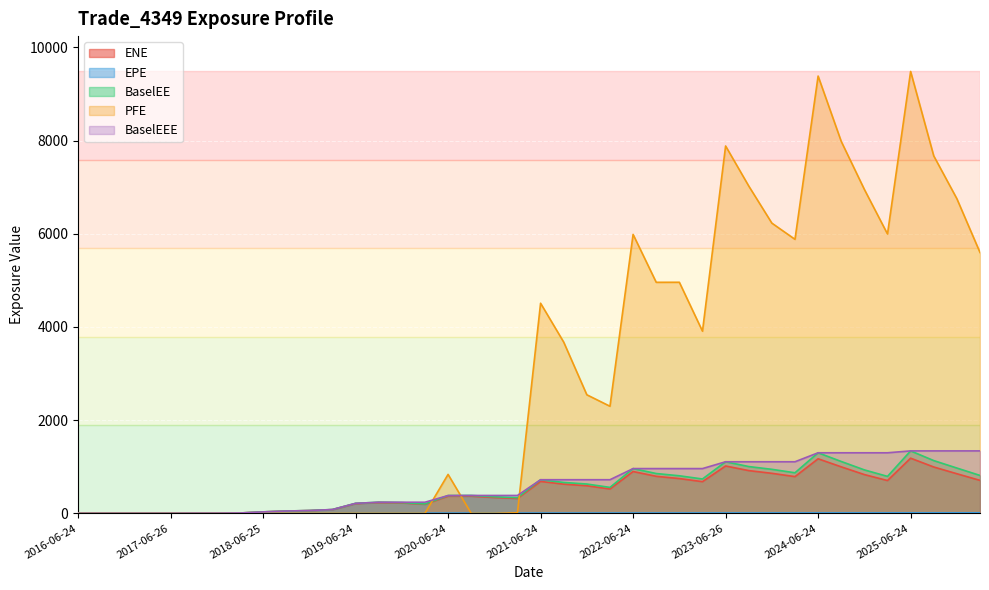

The ENE series shows 997.1 at 2024-09-24. True or false?

True